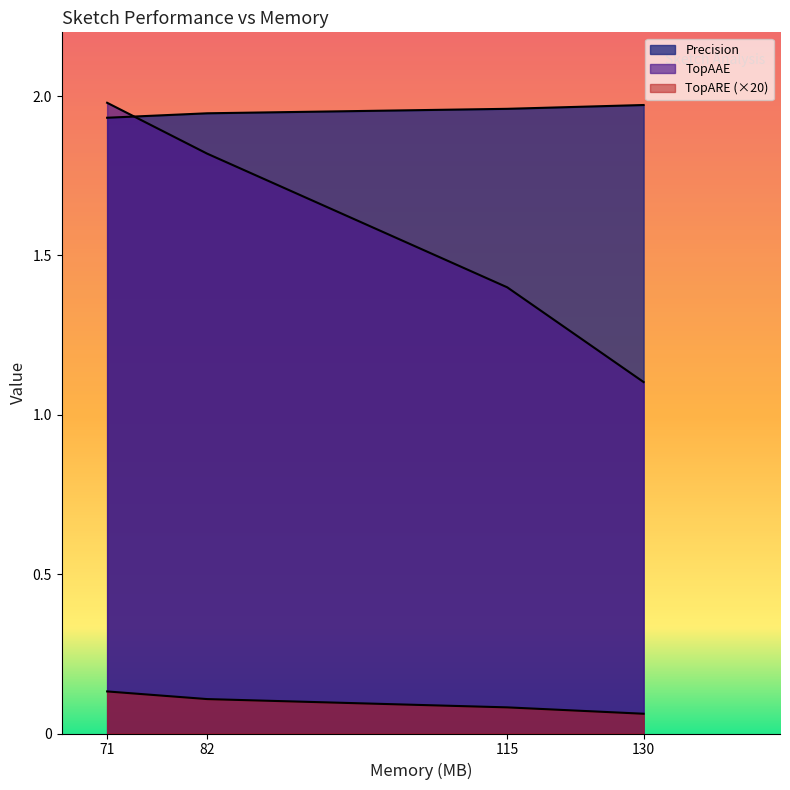

What is the minimum value shown in the chart?

0.1